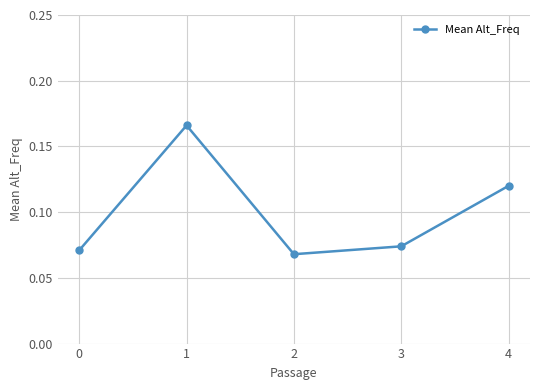

What is the sum of all values?

0.5